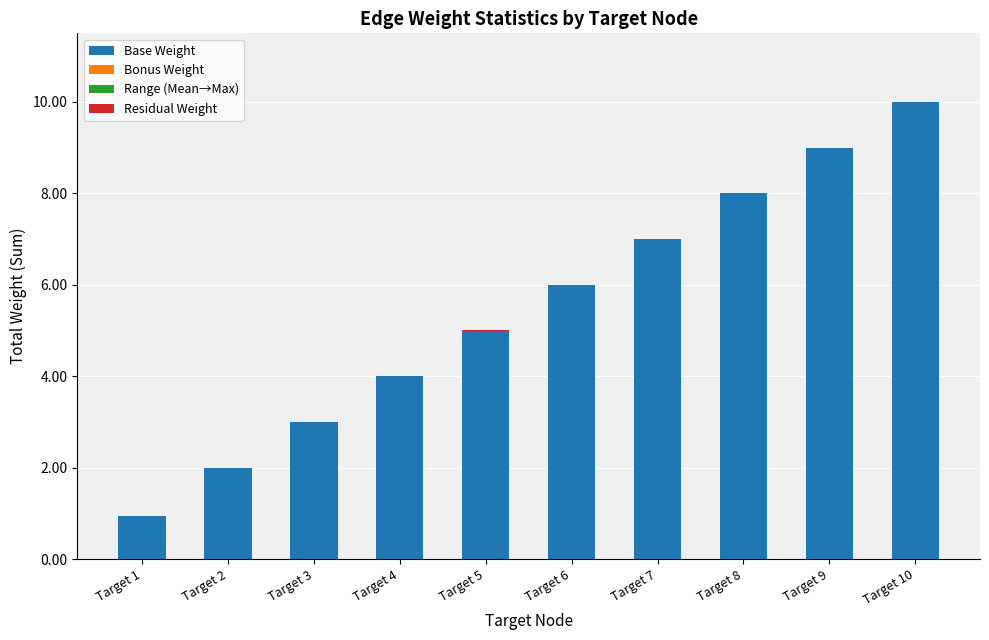

Are the bars horizontal?

No